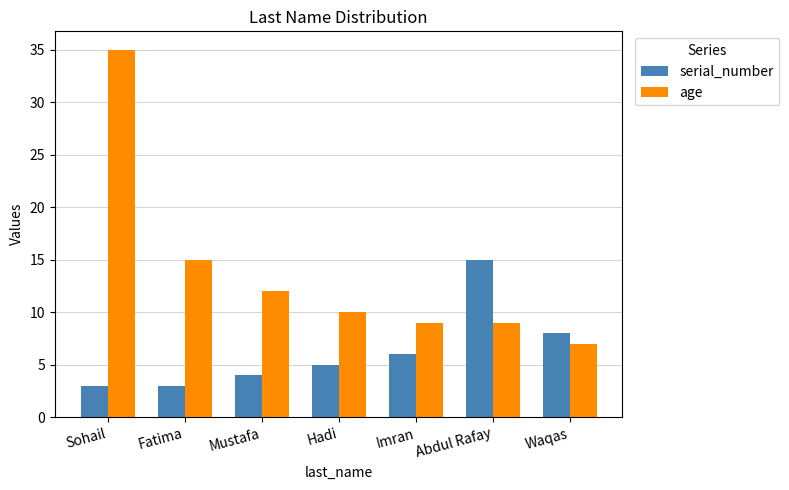

What is the sum of the age values at Imran and Hadi?

19